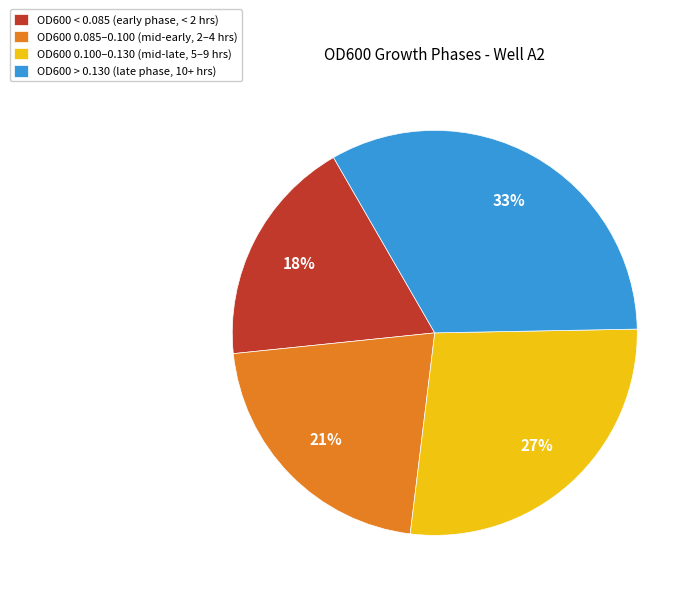

The OD600 0.100–0.130 (mid-late, 5–9 hrs) slice represents 27% of the pie. True or false?

True